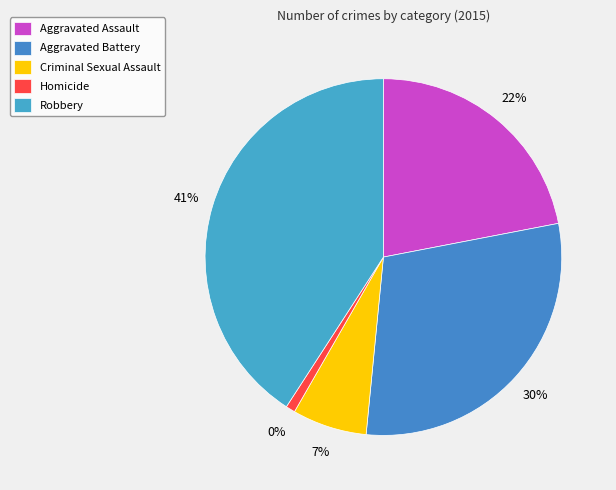

Is it true that Homicide is 13% of the pie?

False